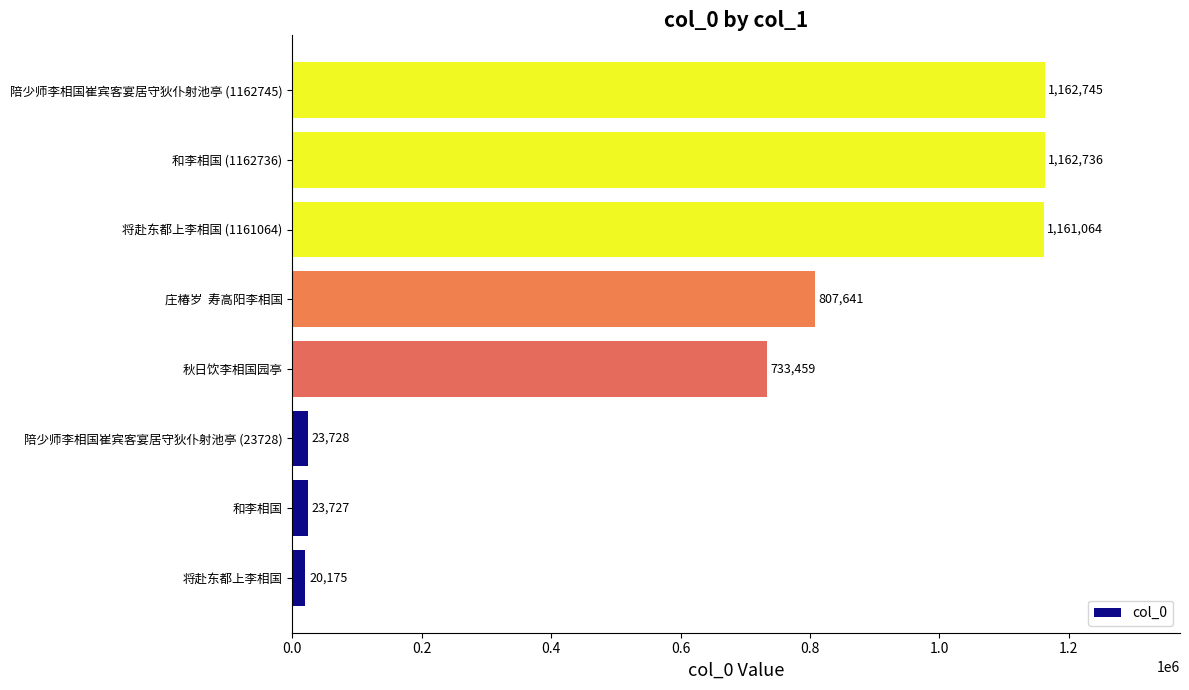

Reading bottom to top, what are all the values shown in this chart?

将赴东都上李相国=20175	和李相国=23727	陪少师李相国崔宾客宴居守狄仆射池亭 (23728)=23728	秋日饮李相国园亭=733459	庄椿岁  寿高阳李相国=807641	将赴东都上李相国 (1161064)=1161064	和李相国 (1162736)=1162736	陪少师李相国崔宾客宴居守狄仆射池亭 (1162745)=1162745